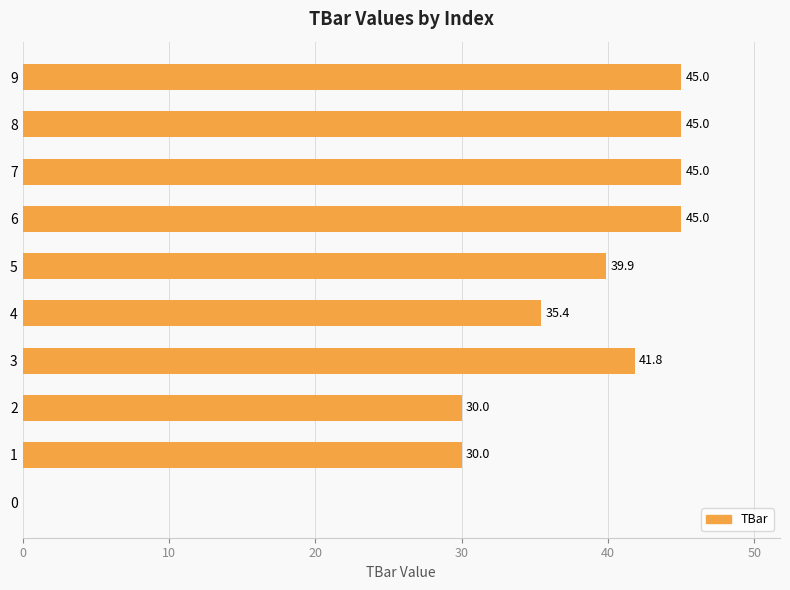

Which has a higher value, 0 or 6?

6